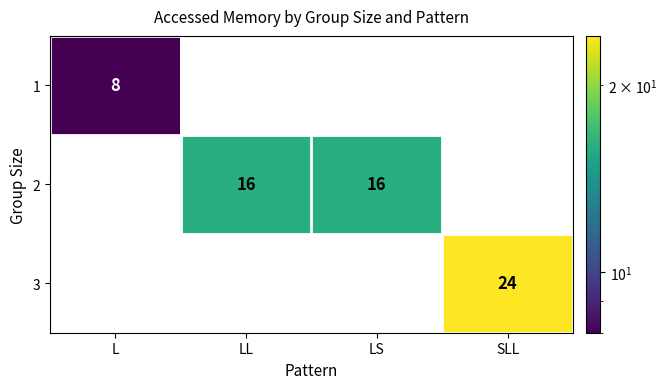

True or false: 3 has a value of 11 at SLL.

False